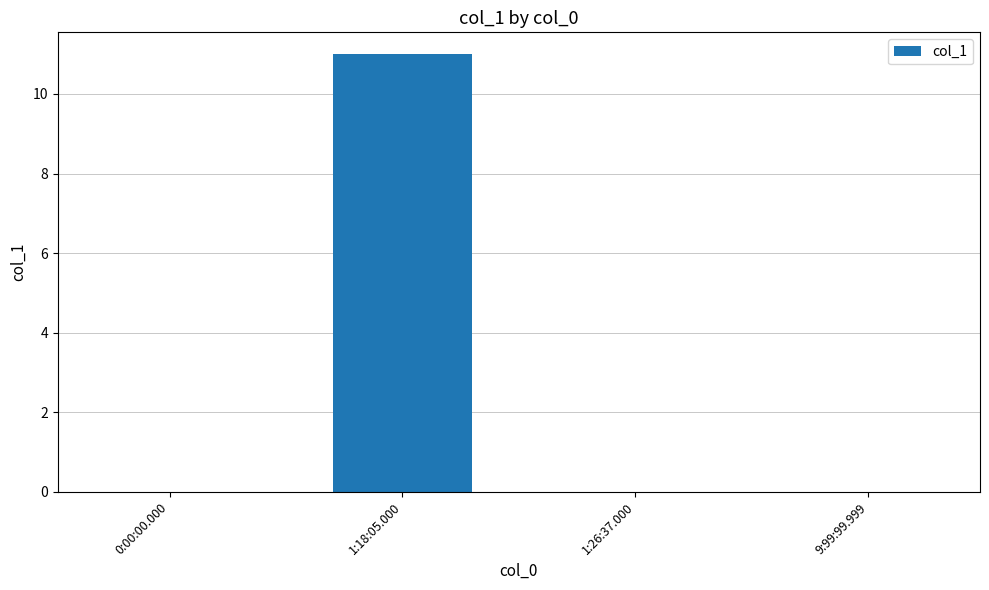

Which has a higher value, 1:18:05.000 or 0:00:00.000?

1:18:05.000